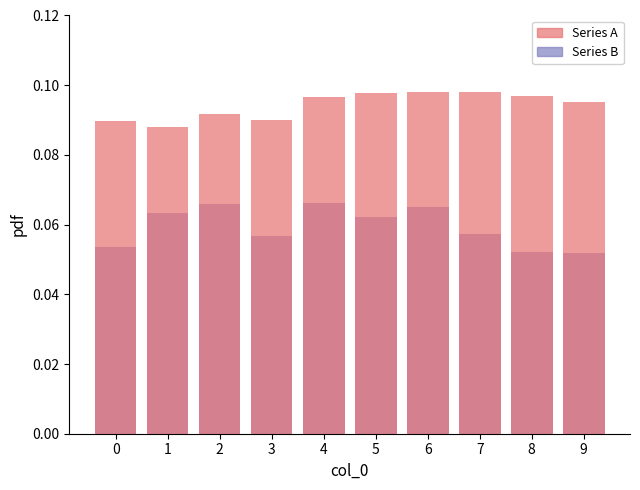

What is the total value across all series at 4?

0.2